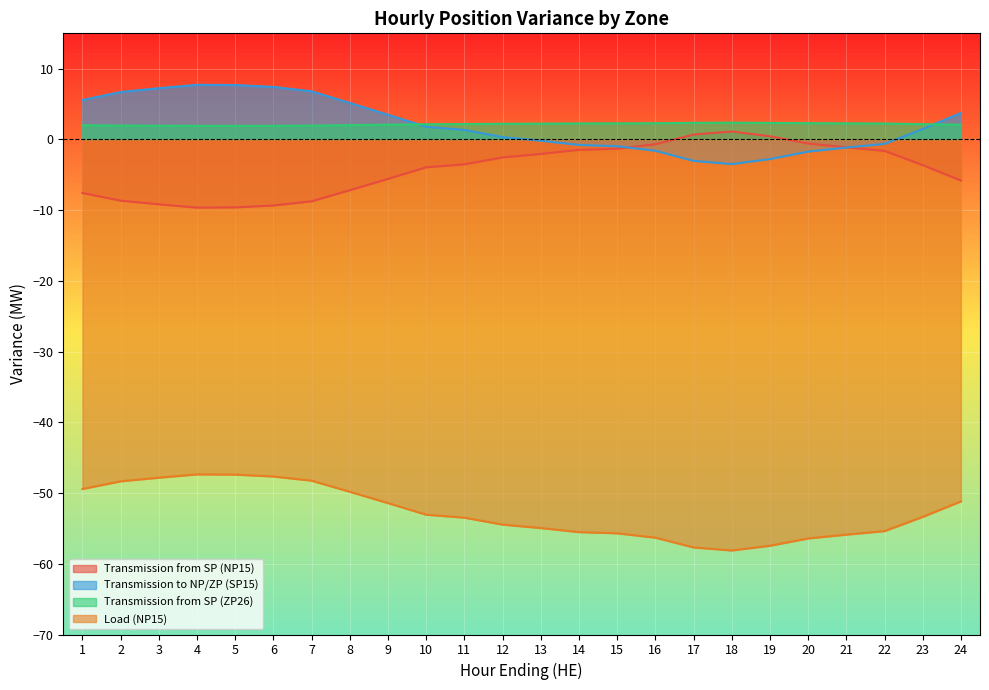

Reading right to left, transcribe all the data shown in this chart.

Transmission from SP (NP15): -5.8	-3.6	-1.6	-1.1	-0.6	0.5	1.1	0.7	-0.7	-1.3	-1.5	-2.0	-2.5	-3.5	-3.9	-5.6	-7.2	-8.8	-9.3	-9.6	-9.6	-9.2	-8.7	-7.6
Transmission to NP/ZP (SP15): 3.8	1.5	-0.6	-1.1	-1.7	-2.8	-3.5	-3.0	-1.6	-1.0	-0.8	-0.2	0.3	1.4	1.8	3.5	5.2	6.8	7.4	7.7	7.7	7.2	6.7	5.6
Transmission from SP (ZP26): 2.1	2.2	2.2	2.3	2.3	2.3	2.4	2.3	2.3	2.3	2.3	2.2	2.2	2.2	2.1	2.1	2.0	1.9	1.9	1.9	1.9	1.9	2.0	2.0
Load (NP15): -51.2	-53.4	-55.4	-55.9	-56.4	-57.5	-58.1	-57.7	-56.3	-55.7	-55.5	-55.0	-54.5	-53.5	-53.1	-51.4	-49.8	-48.2	-47.7	-47.4	-47.4	-47.8	-48.3	-49.4